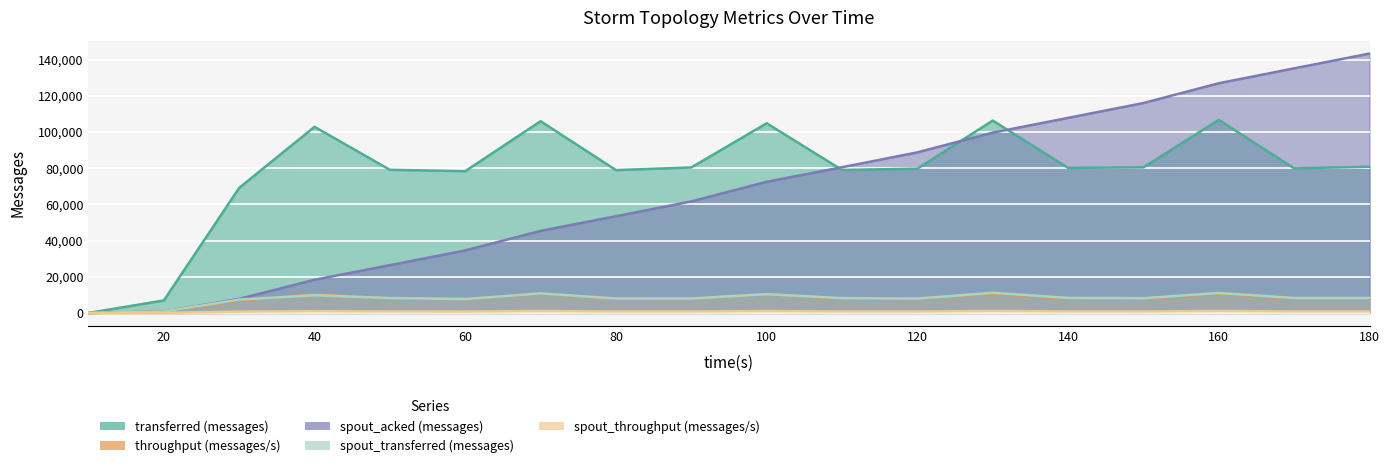

True or false: transferred (messages) and spout_transferred (messages) intersect in this chart.

False